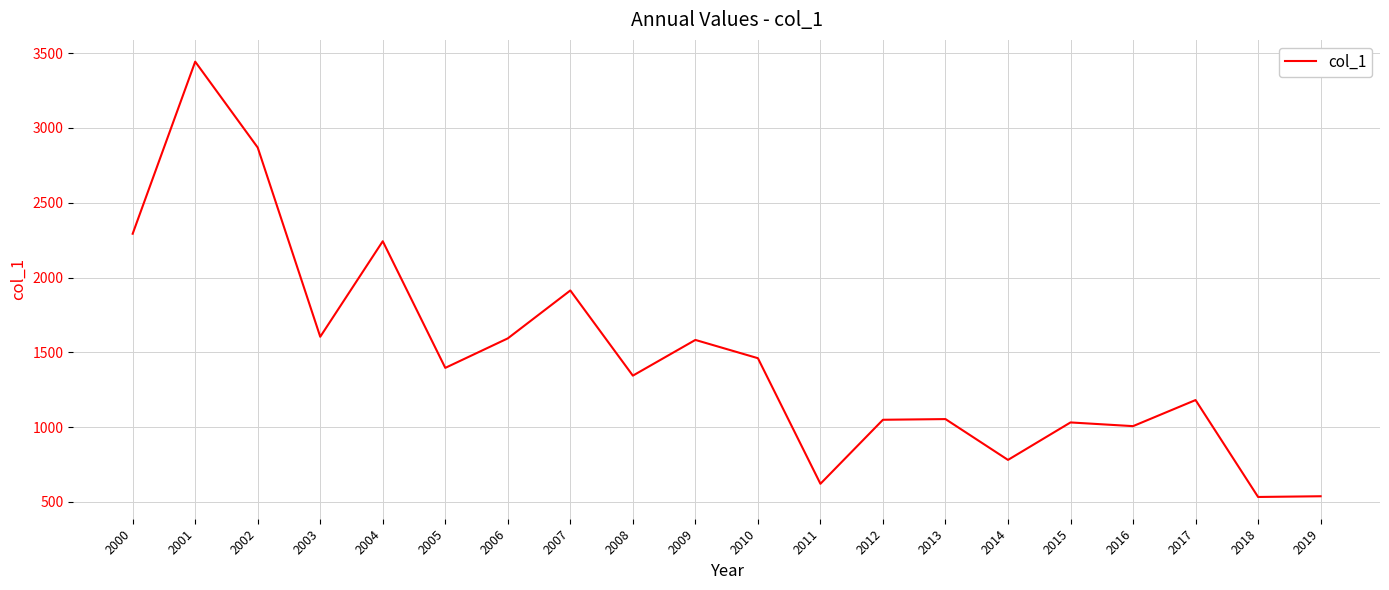

True or false: the data shows 2760.9 at 2006.

False